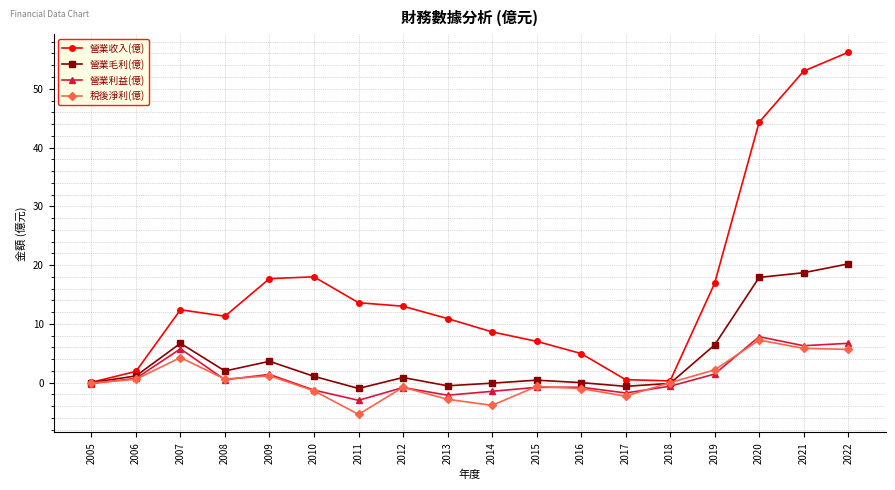

How many lines are shown in the chart?

4